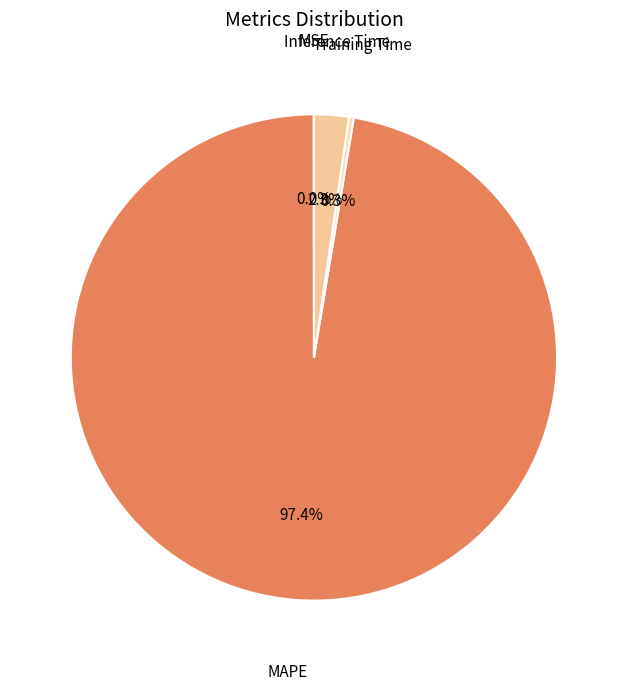

Which slice is the smallest?

MSE